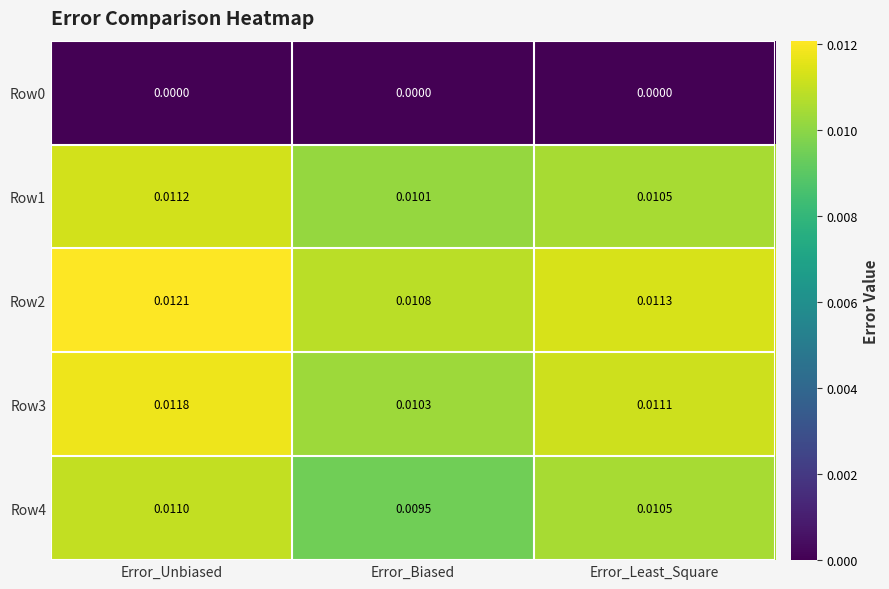

Where is Row4 nearest to the value 0?

Error_Biased